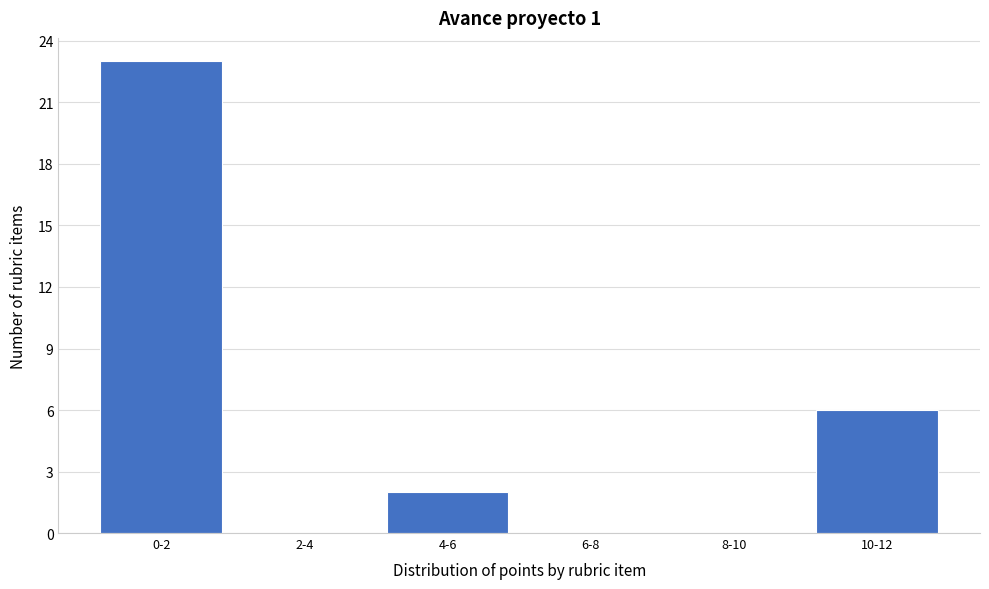

Reading left to right, list all the values displayed in this chart.

0-2=23	2-4=0	4-6=2	6-8=0	8-10=0	10-12=6